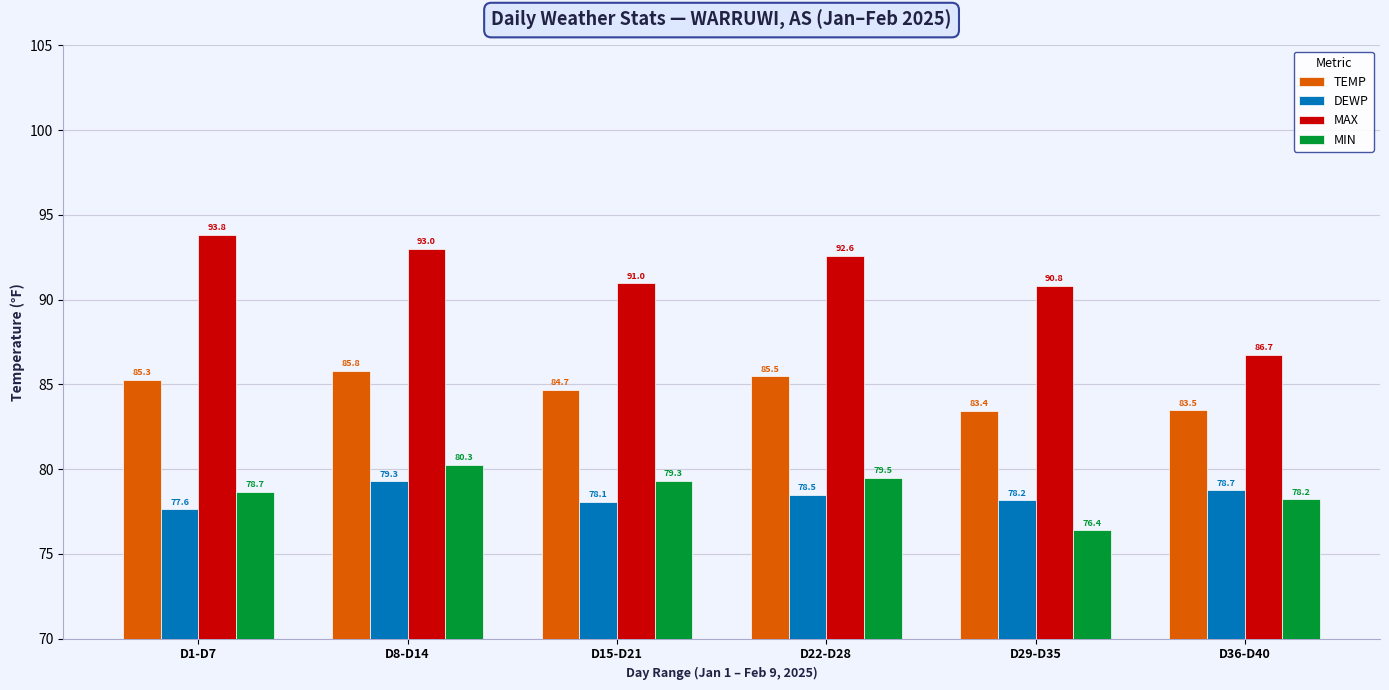

What is the greatest value displayed?

93.8